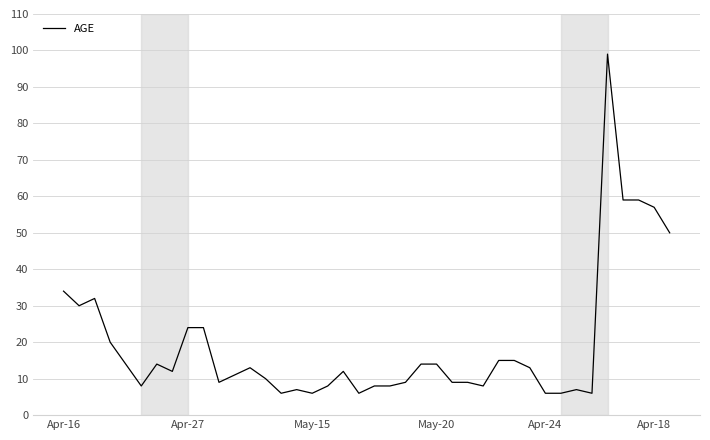

What is the difference between the maximum and minimum values?

93